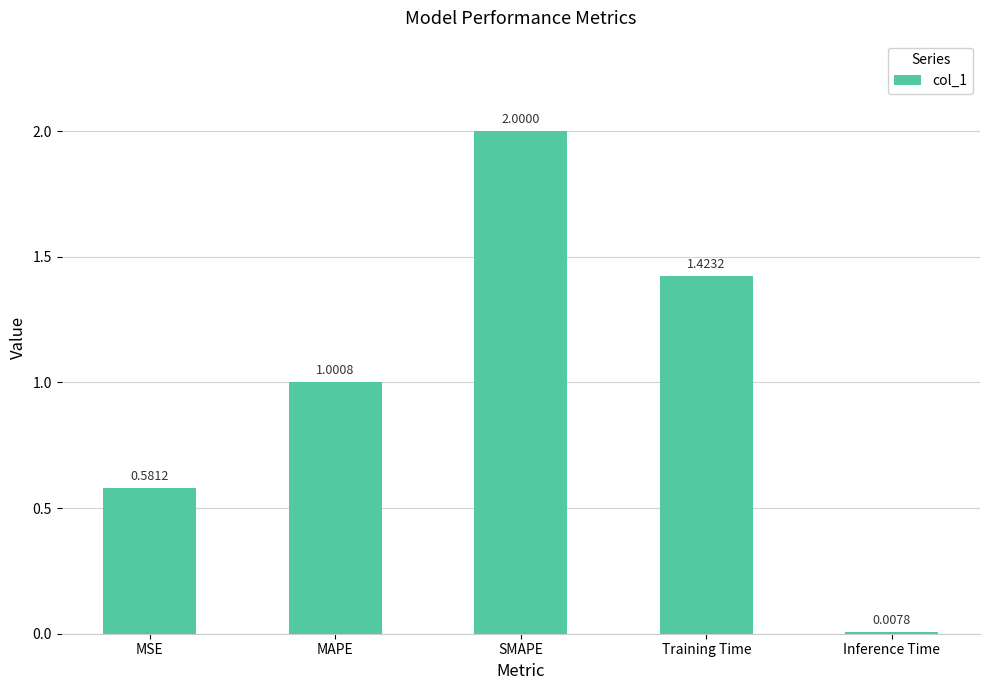

Which label corresponds to the smallest value in the chart?

Inference Time